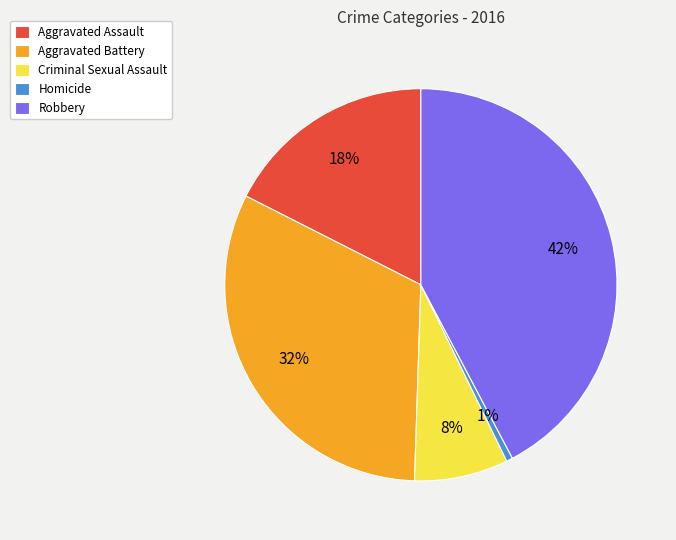

Is the sum of Aggravated Assault and Criminal Sexual Assault greater than half?

No